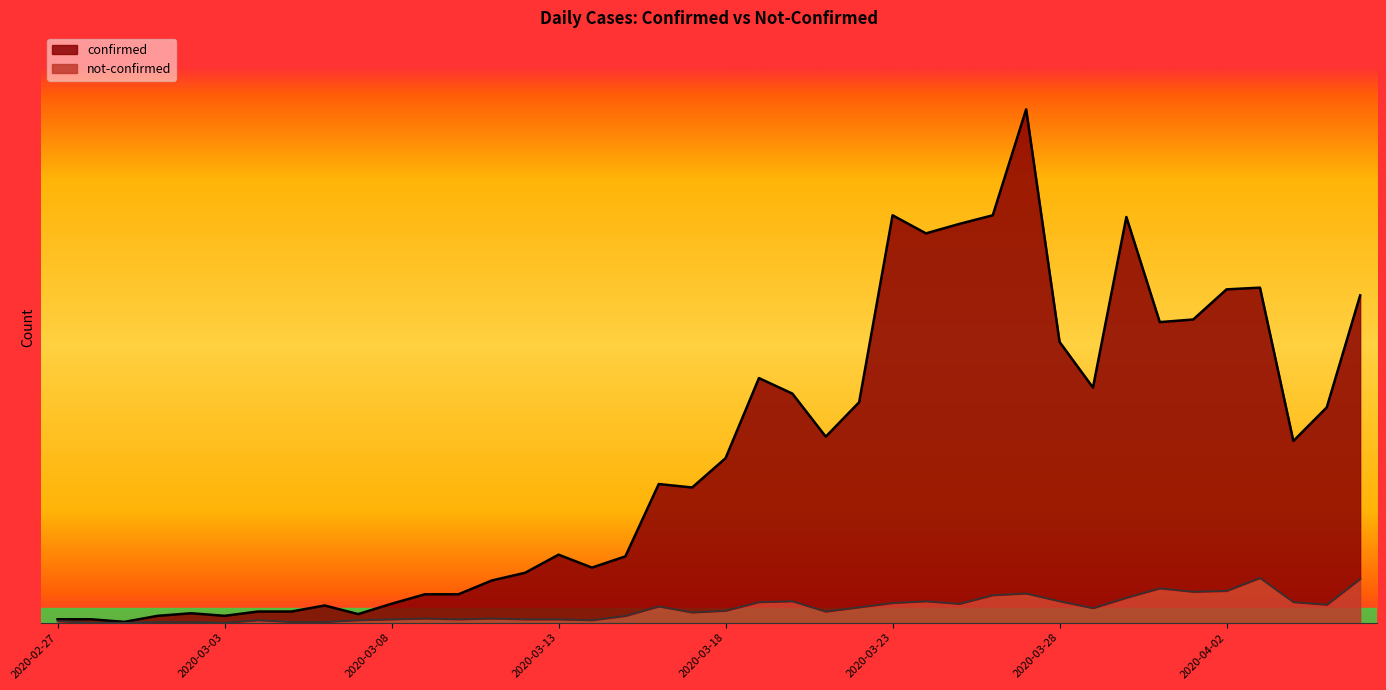

Where does the confirmed series first go above 191?

2020-03-19